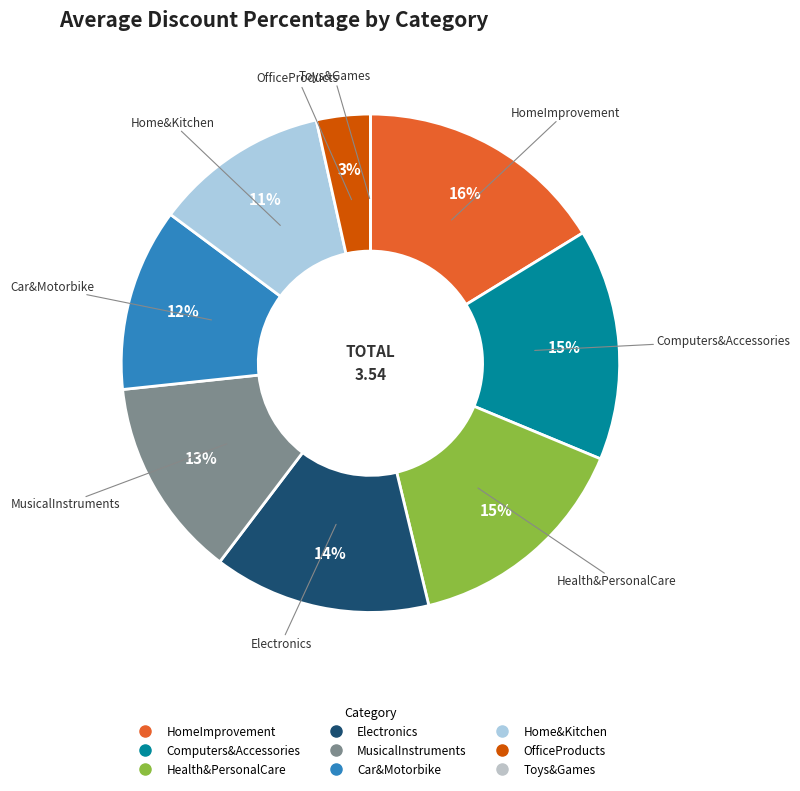

Between HomeImprovement and MusicalInstruments, which is larger?

HomeImprovement